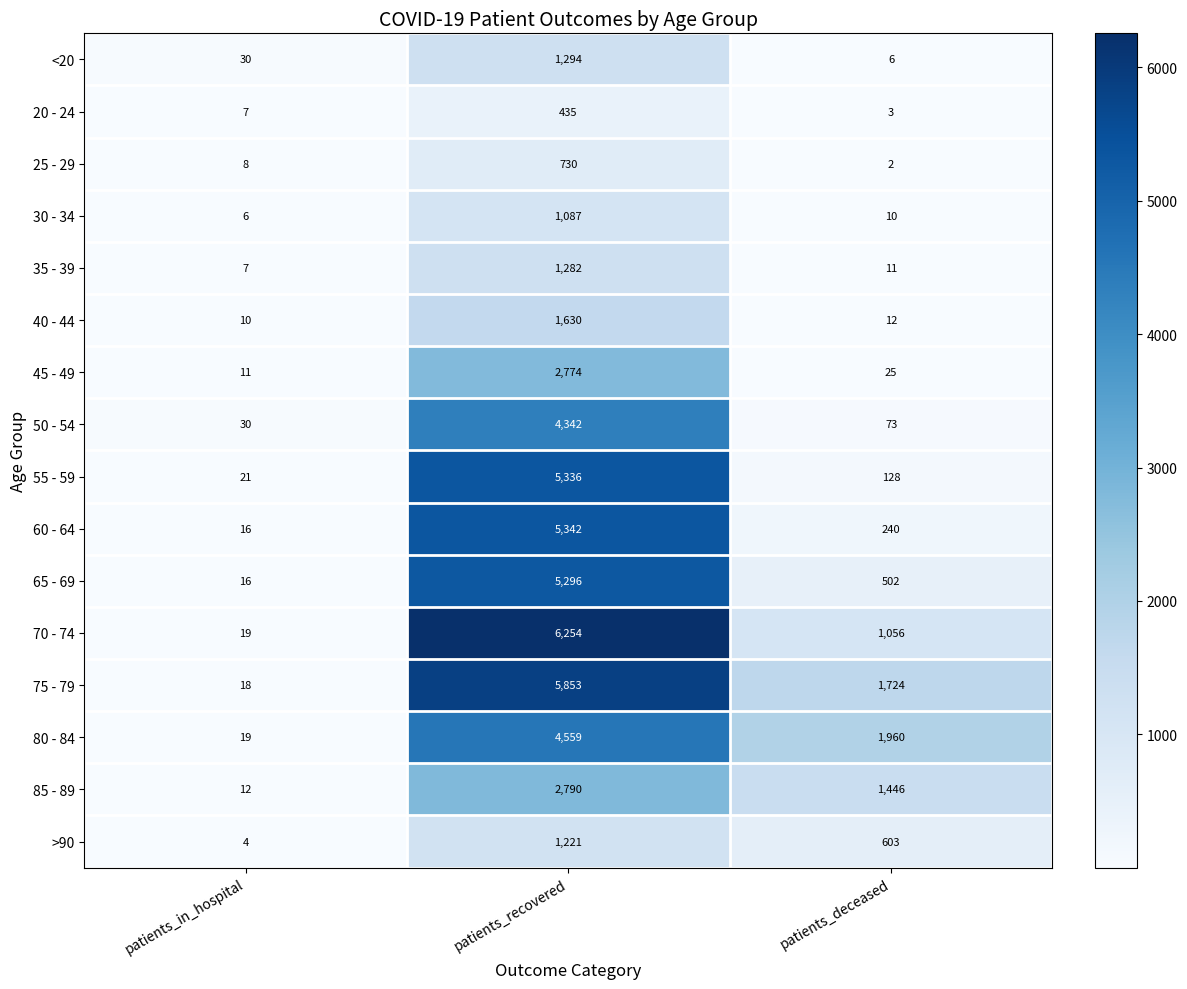

At which label does 55 - 59 reach its peak?

patients_recovered